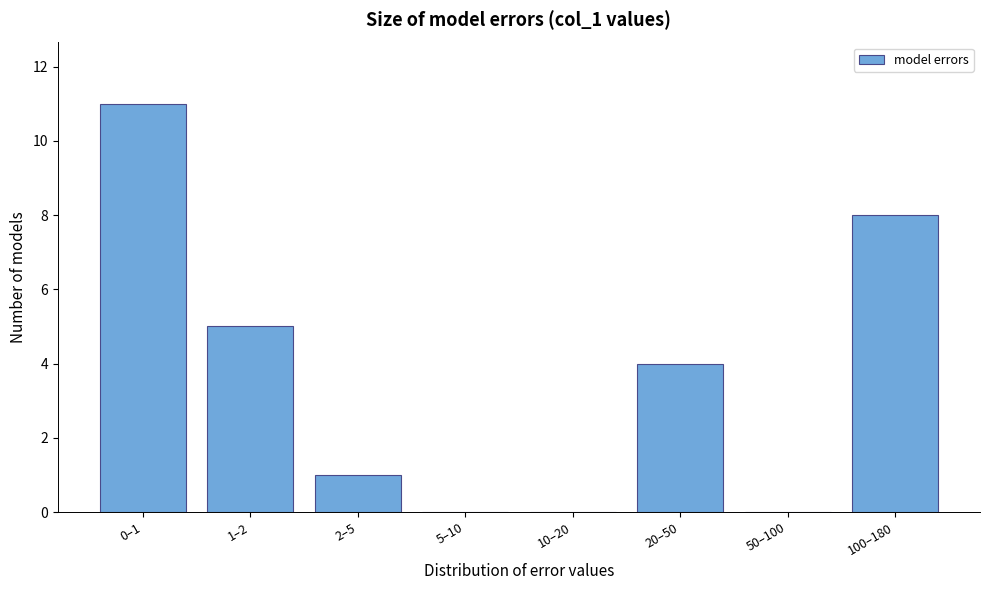

Reading left to right, transcribe all the data shown in this chart.

0–1=11	1–2=5	2–5=1	5–10=0	10–20=0	20–50=4	50–100=0	100–180=8